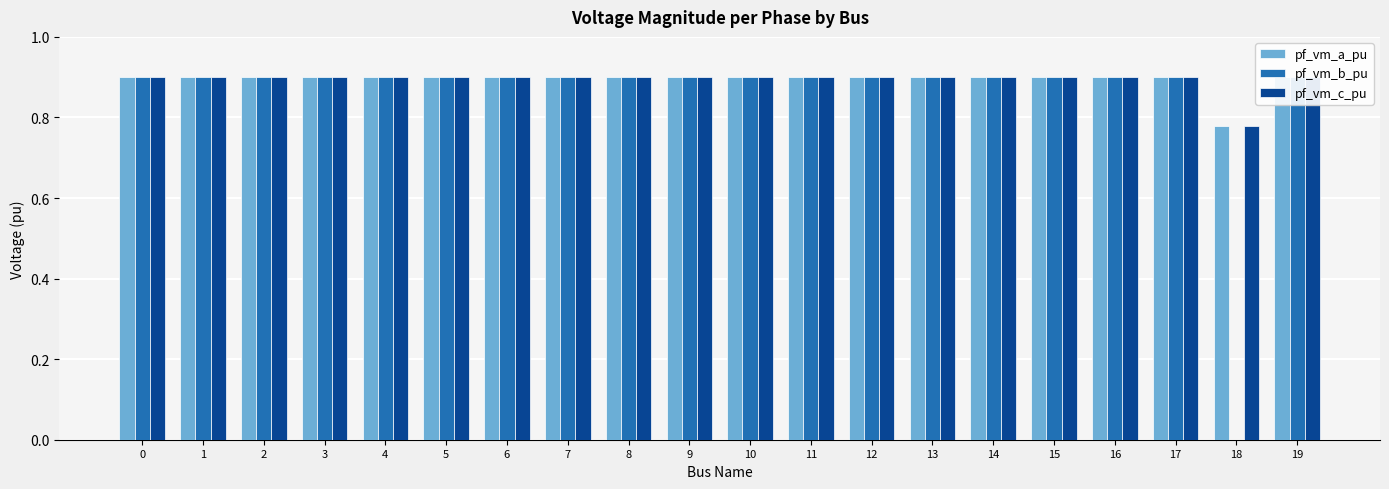

Which label corresponds to the largest value in the chart?

1